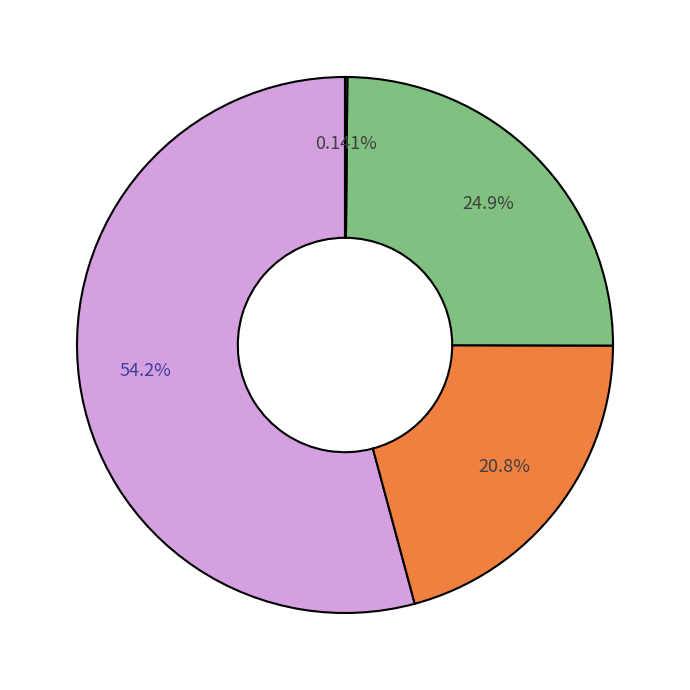

Is there any slice that represents more than half of the pie?

Yes